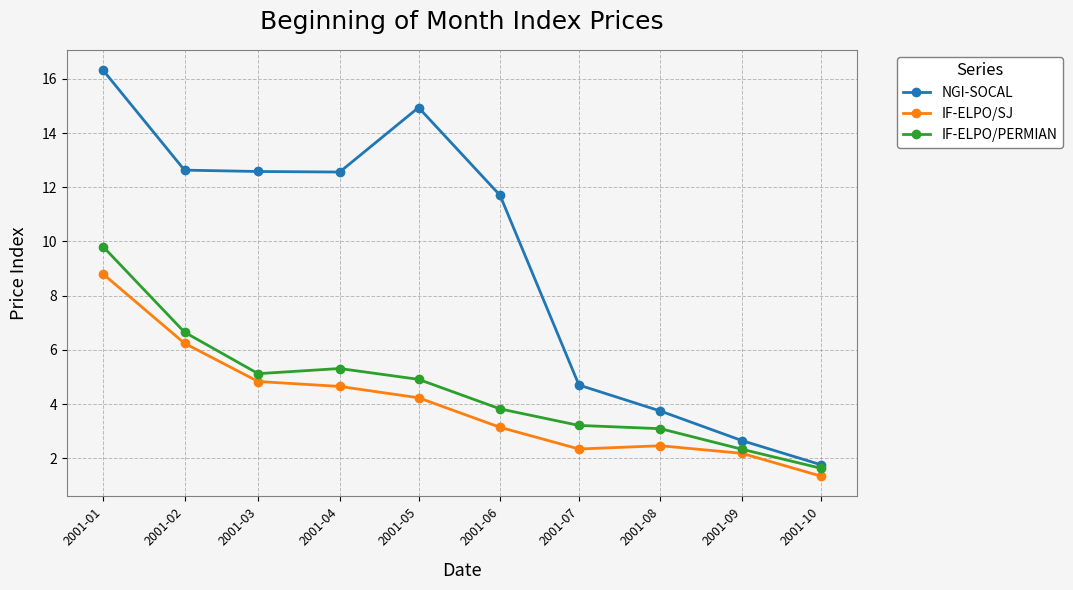

True or false: NGI-SOCAL and IF-ELPO/SJ cross at least once.

False